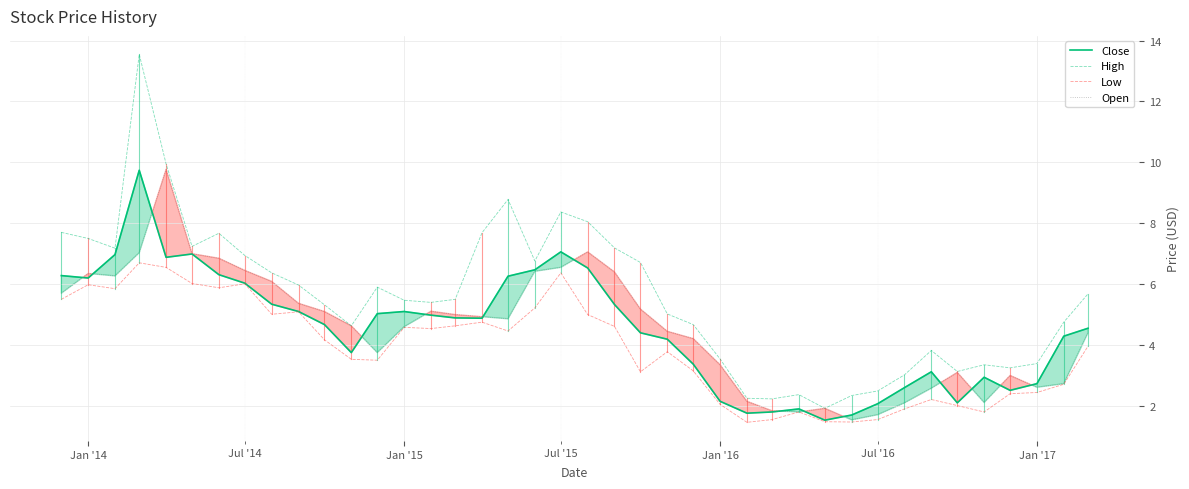

What is the total value across all series at Jan '16?

11.1